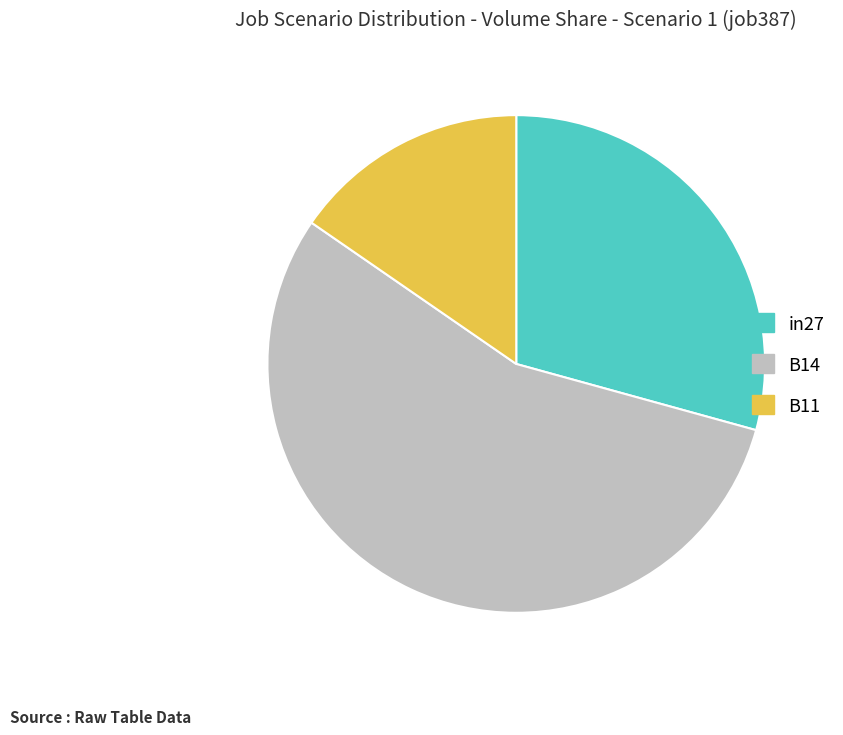

Which category has the biggest portion of the pie?

B14